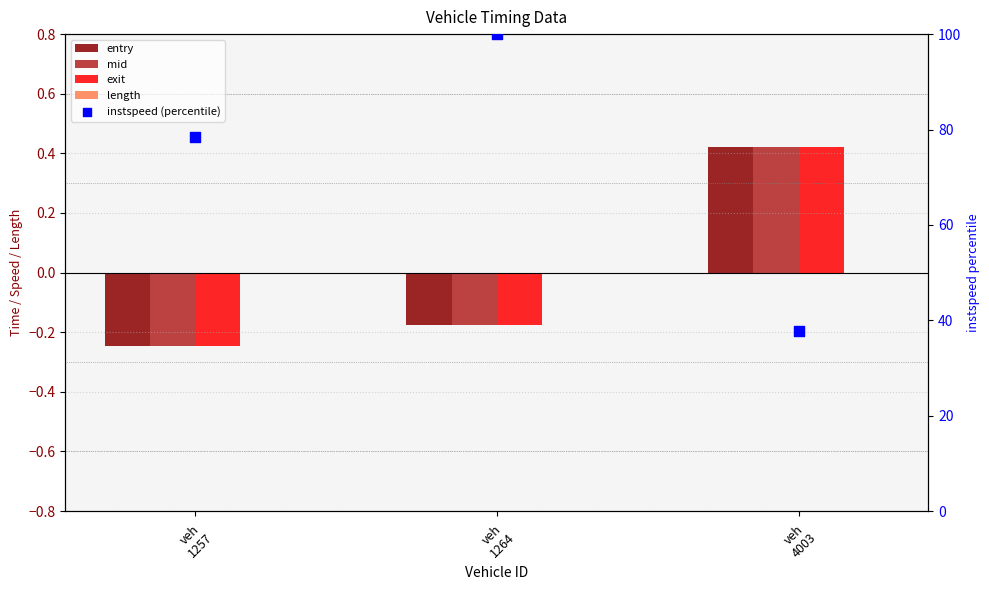

At which category is the sum across all series the highest?

veh
1264